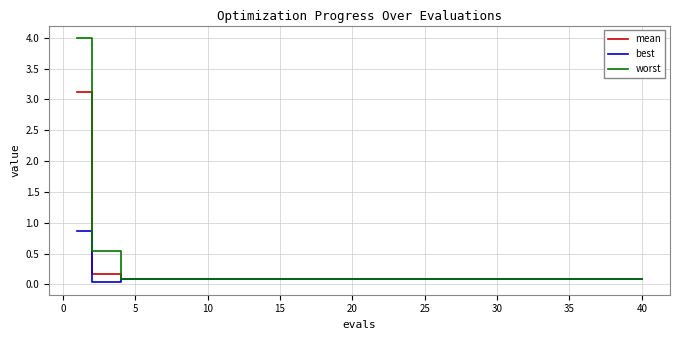

What are all the series names shown in the legend?

mean, best, worst